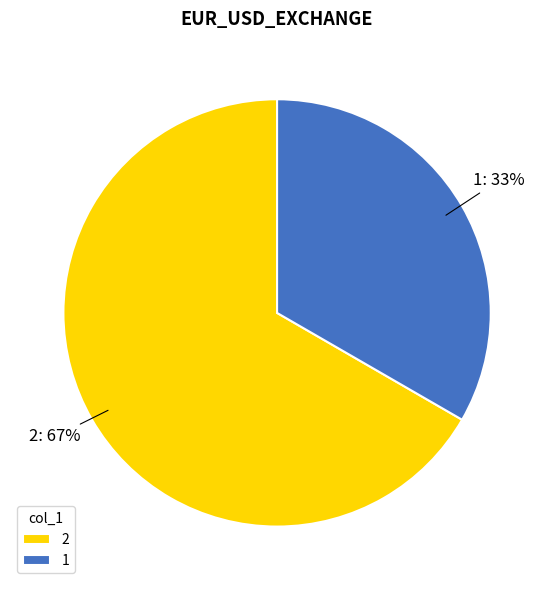

Rank the categories by value from highest to lowest.

2, 1